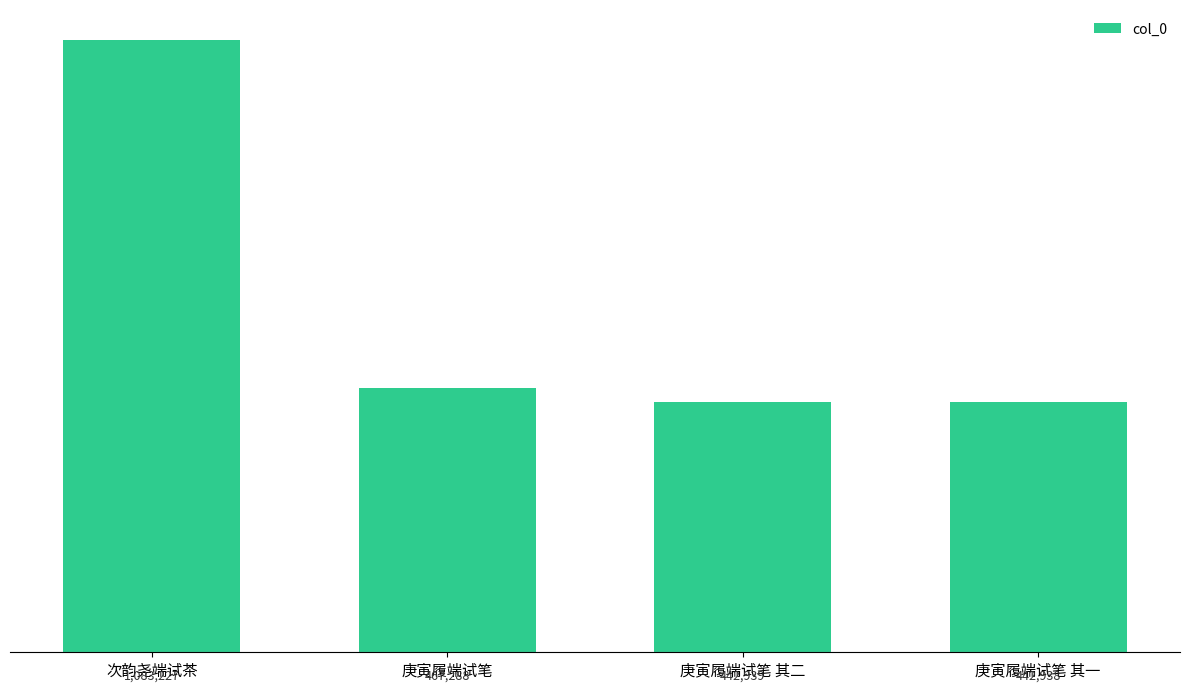

Reading left to right, transcribe all the data shown in this chart.

1083227	467288	442939	442938